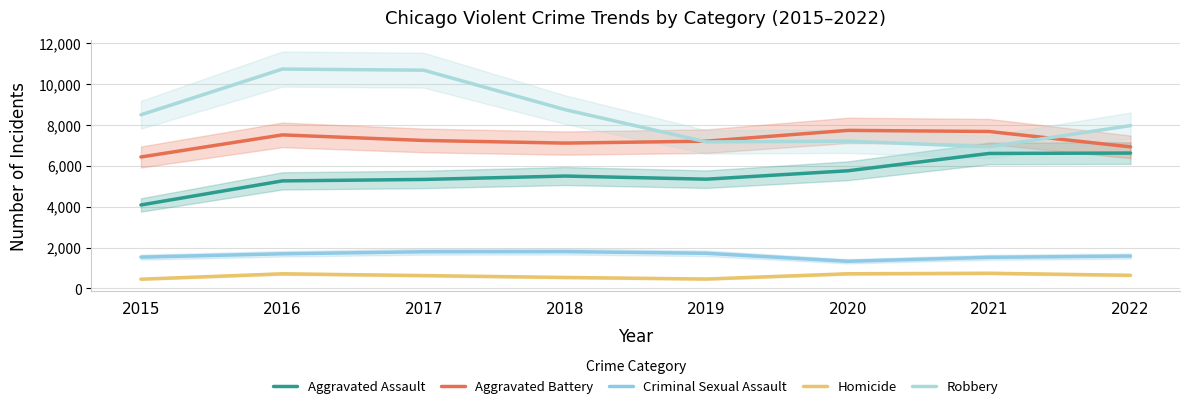

At which category is the sum across all series the highest?

2016